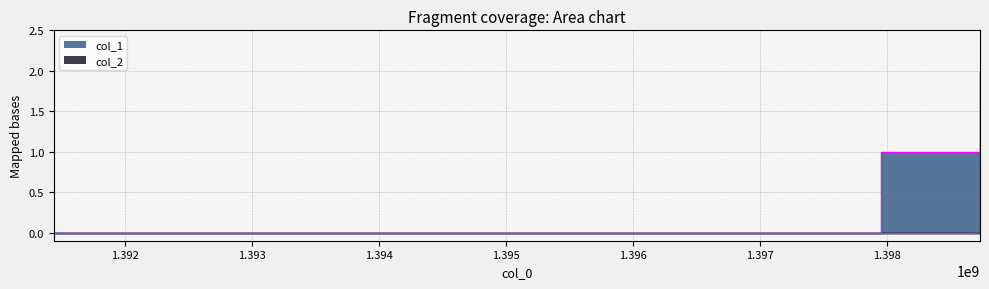

Rank the categories by value from highest to lowest.

1398731982, 1397954383, 1391435710